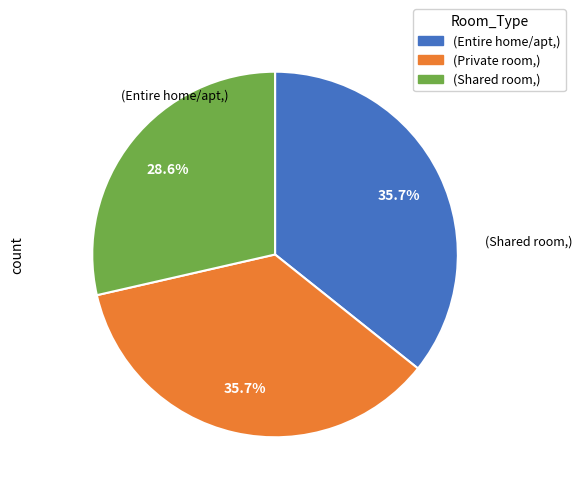

How many segments does this pie chart have?

3